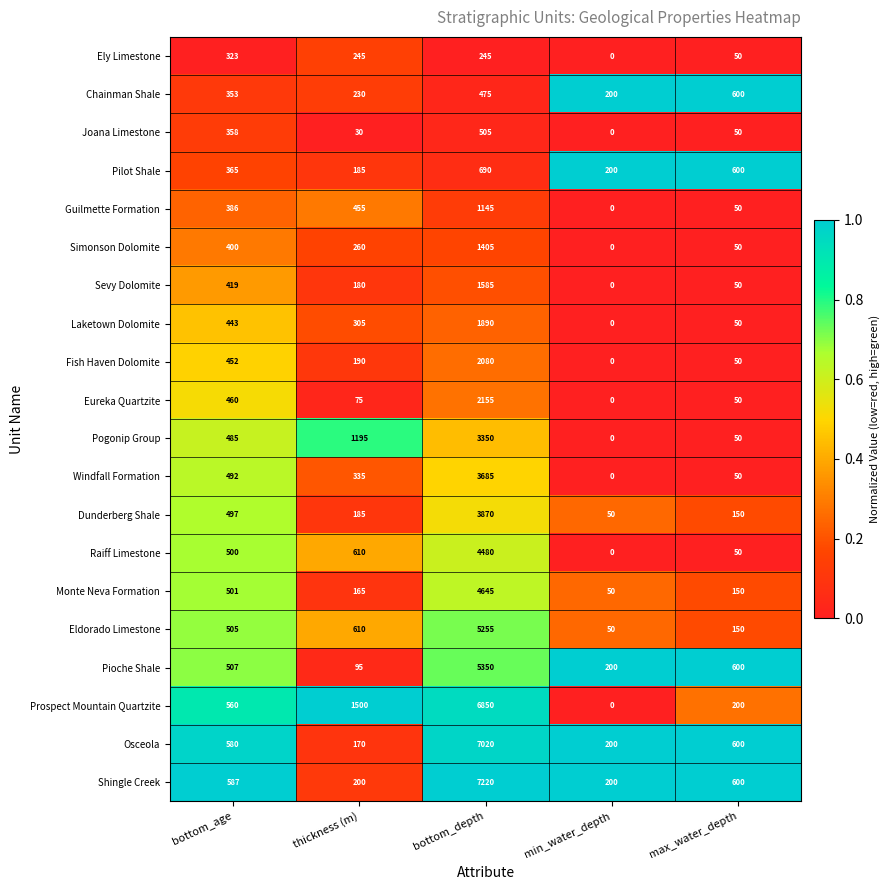

What is the average value of the Raiff Limestone series?

1128